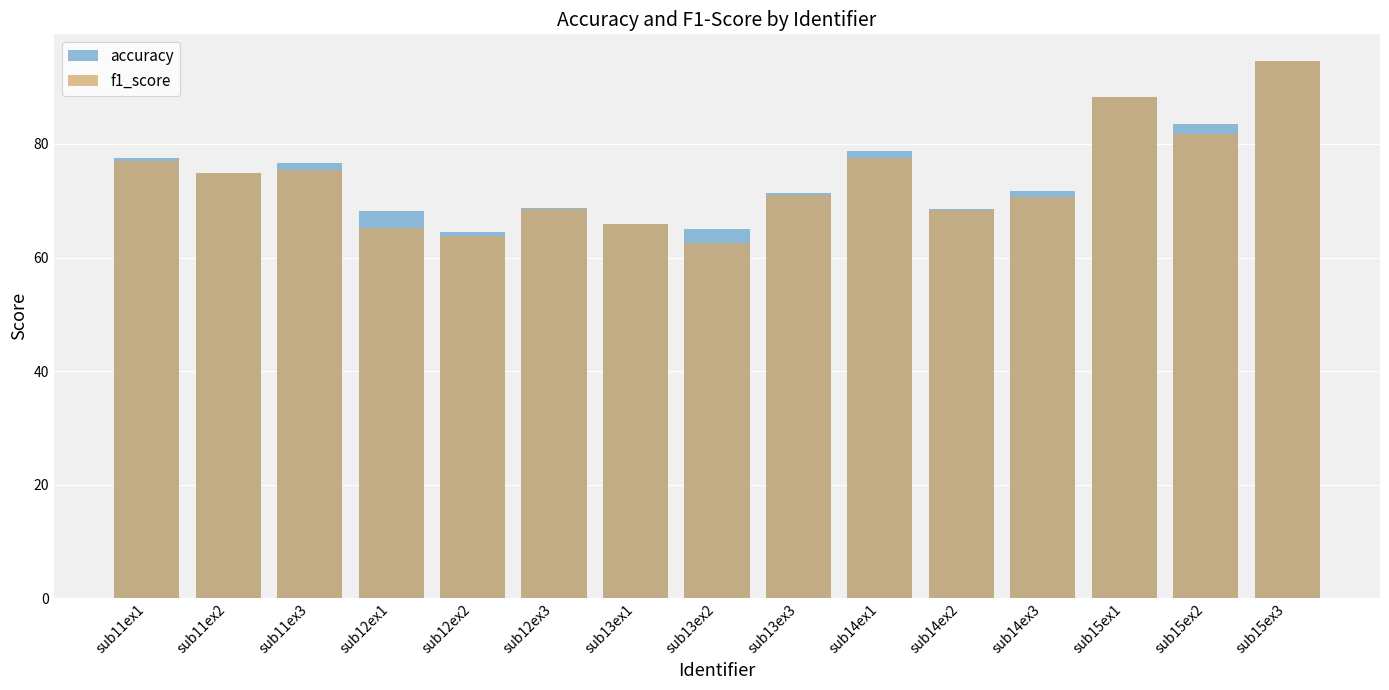

Which category has the highest value in the f1_score series?

sub15ex3